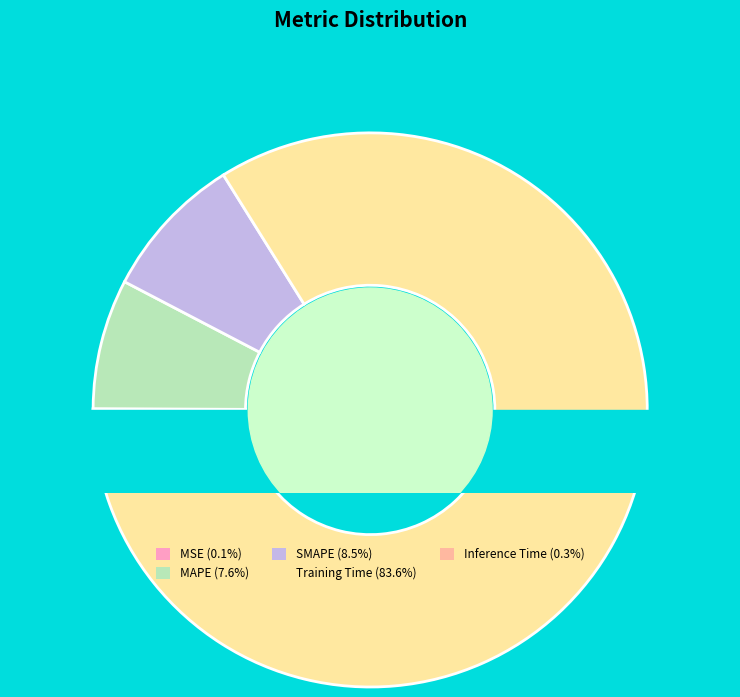

What is the largest slice in the pie chart?

Training Time